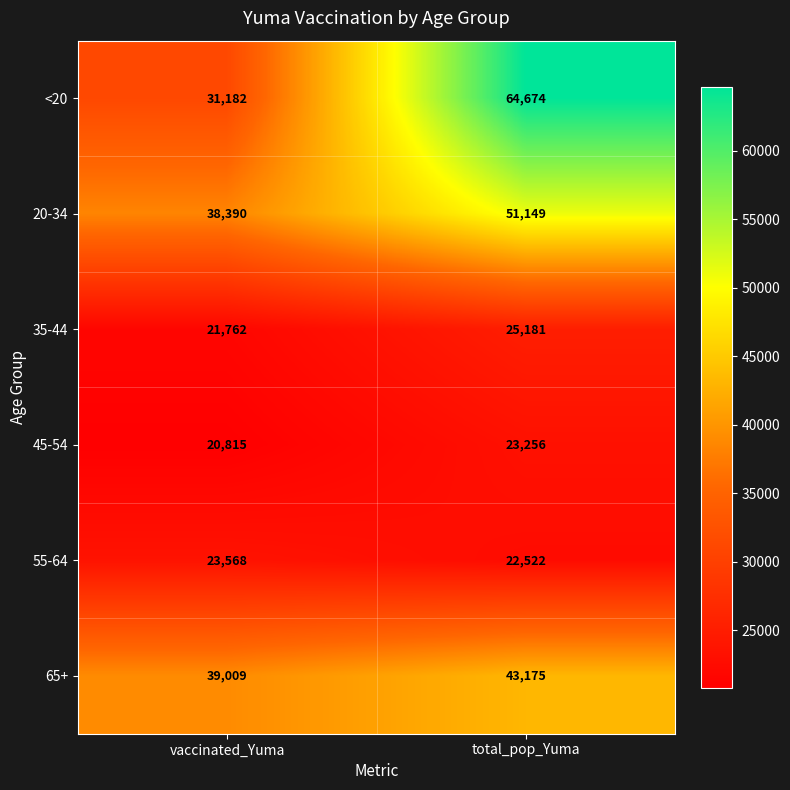

What value does the 55-64 series have at total_pop_Yuma, to the nearest 50?

22500